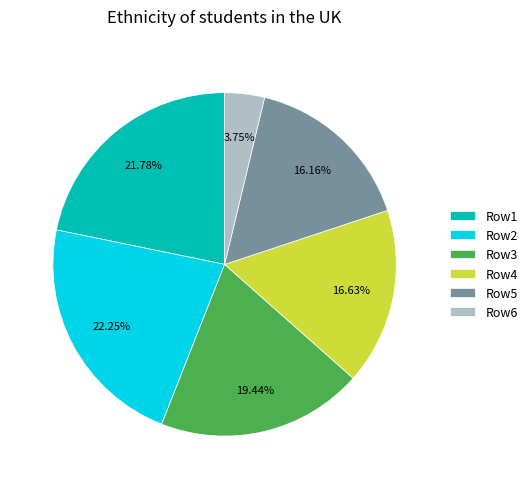

Which has a higher value, Row6 or Row4?

Row4